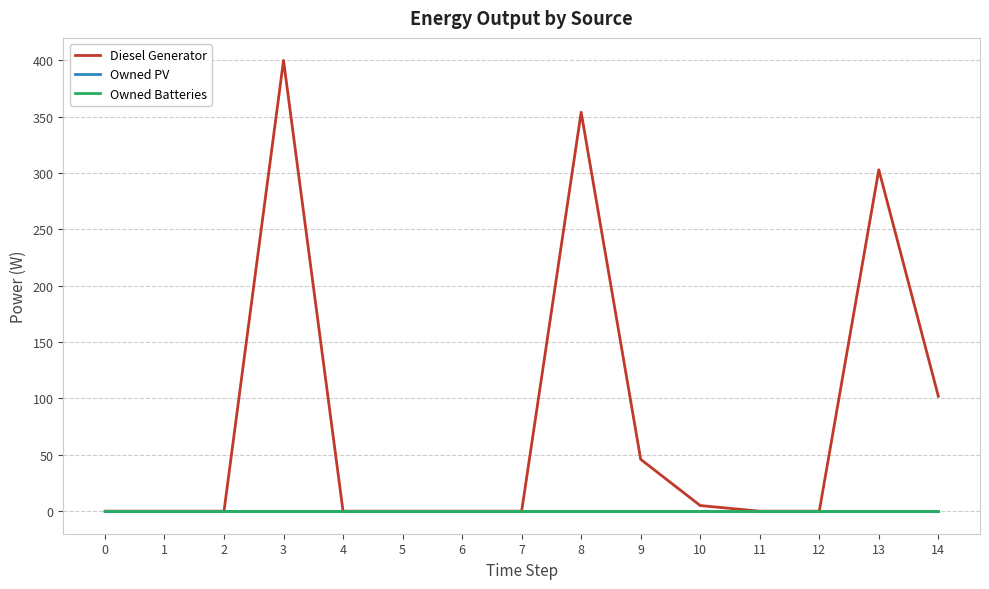

What is the value of the Diesel Generator point at the 15th from the left?

102